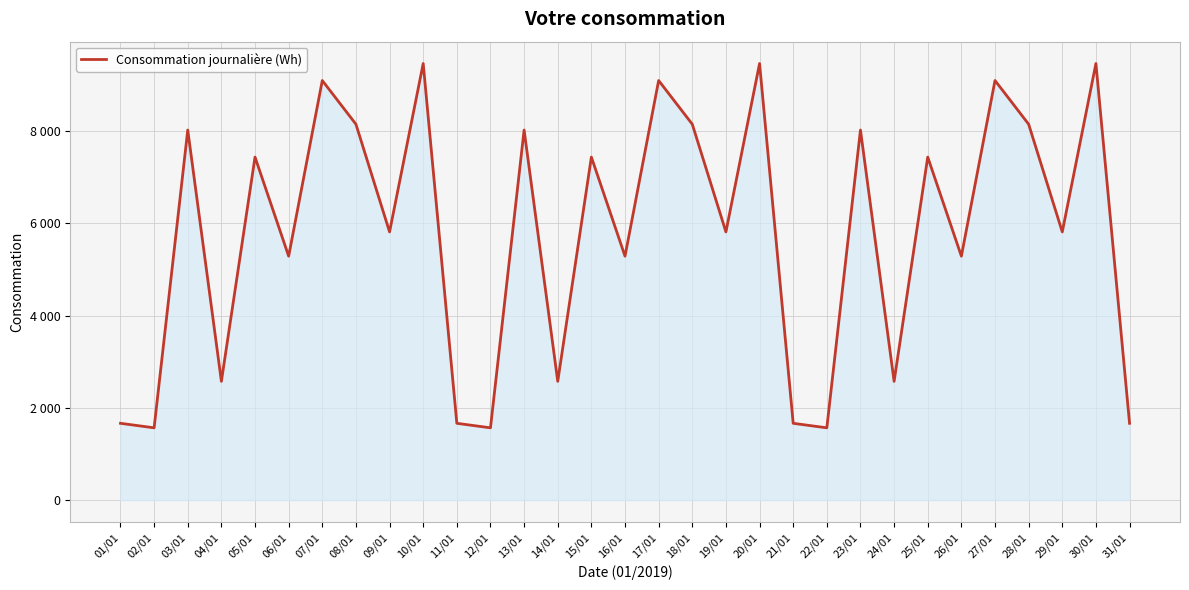

What is the label of the 22nd point from the right?

10/01